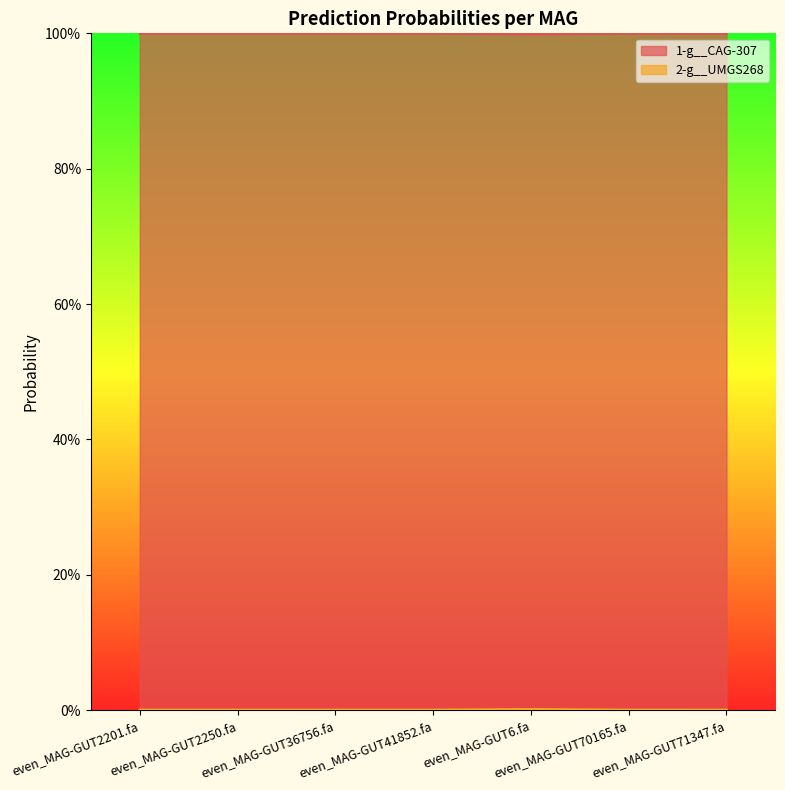

True or false: 2-g__UMGS268 and 1-g__CAG-307 intersect in this chart.

False